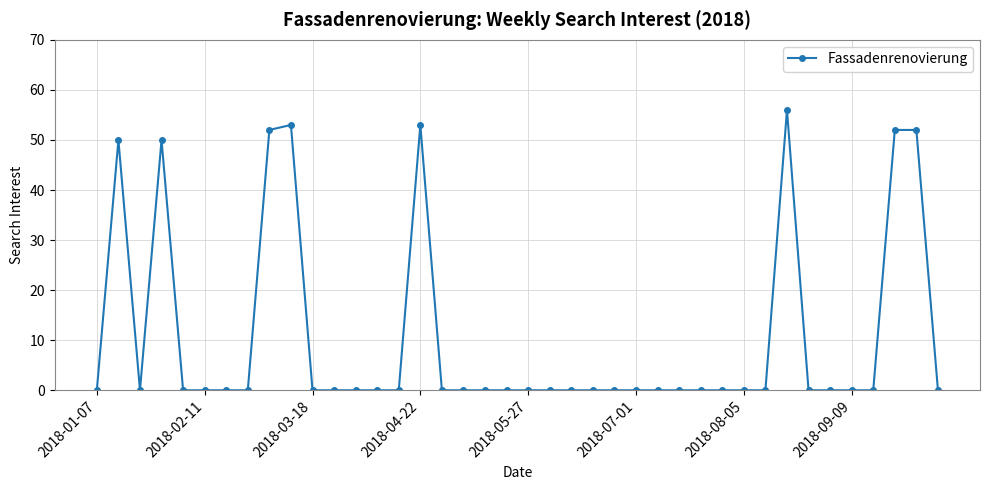

What is the greatest value displayed?

56